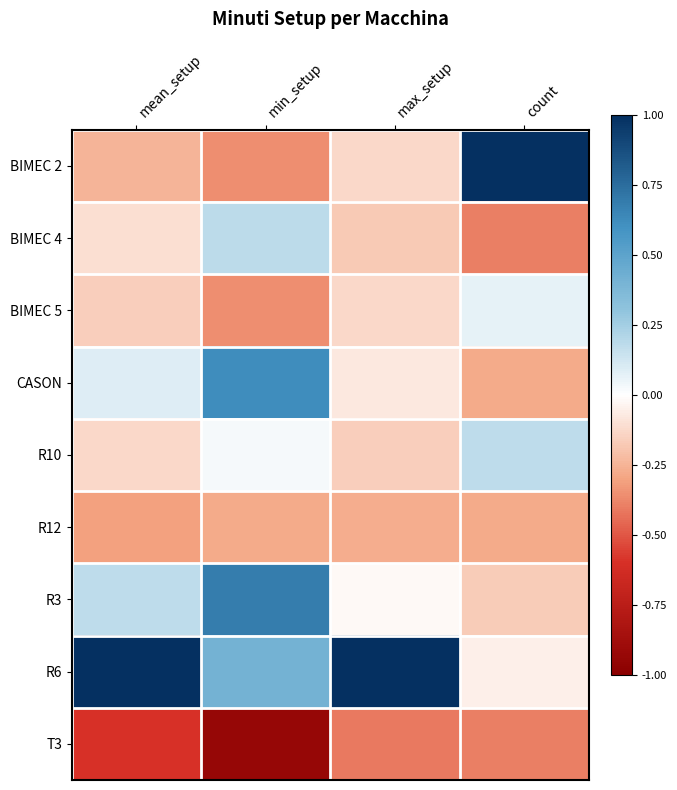

How many distinct data groups are displayed?

9